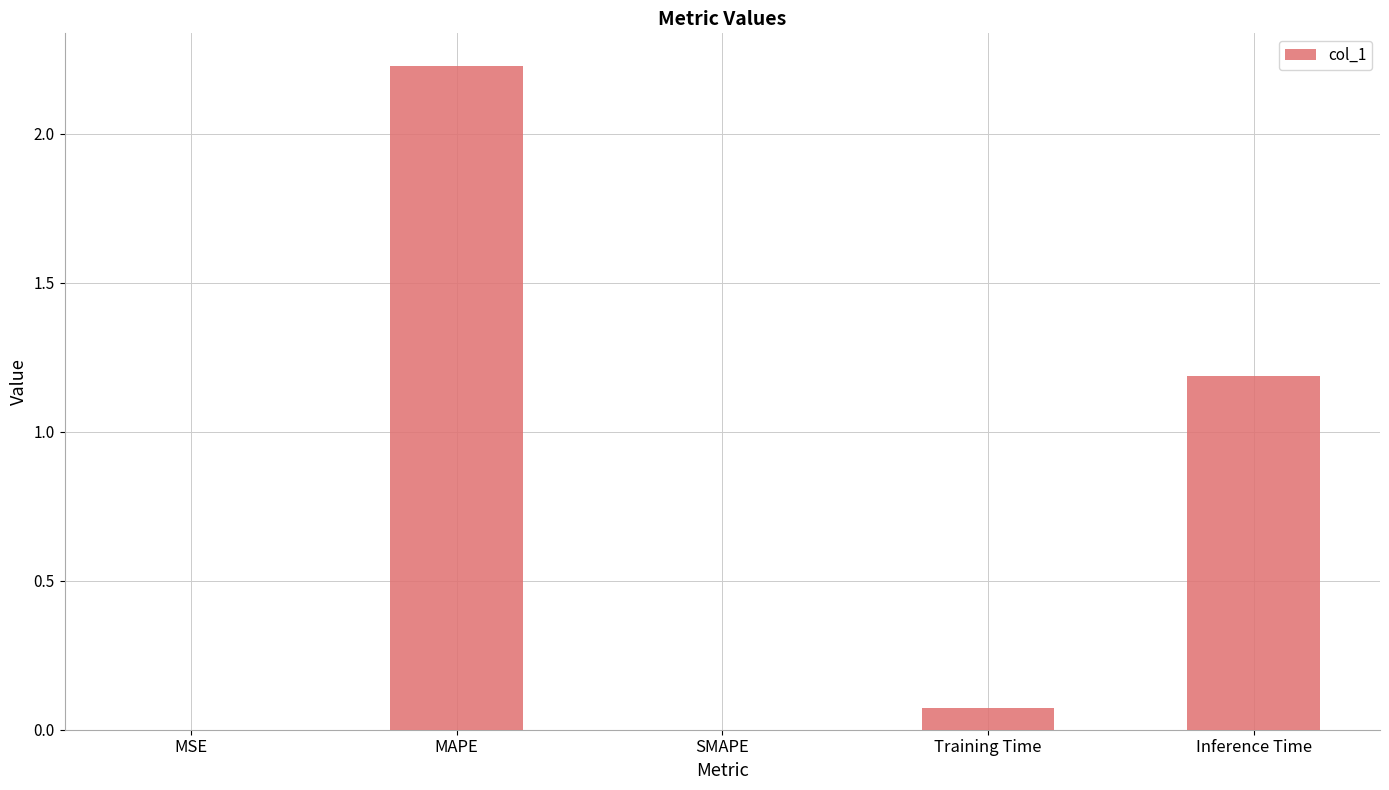

What value does the data have at Inference Time?

1.2